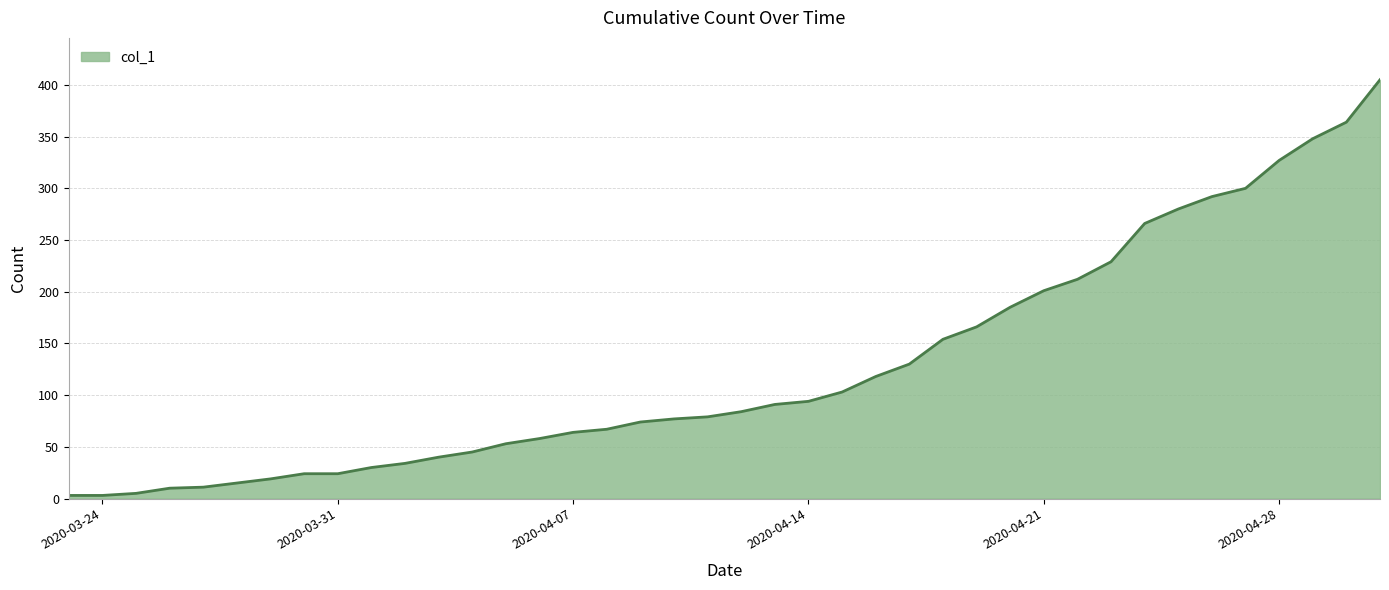

What is the greatest value displayed?

405